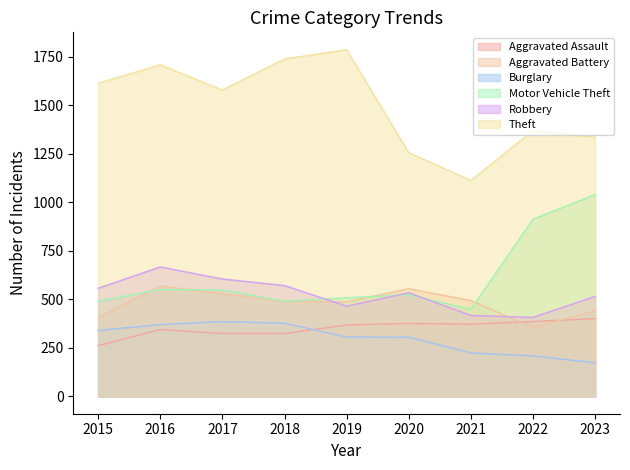

What are all the series names shown in the legend?

Aggravated Assault, Aggravated Battery, Burglary, Motor Vehicle Theft, Robbery, Theft